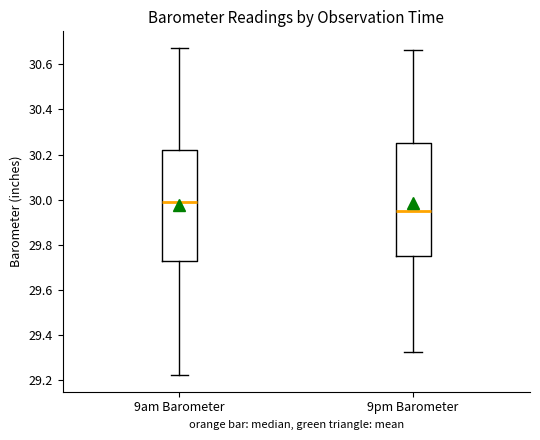

Reading left to right, read every box against the y-axis: the position of its median line, the range the box covers, and the ends of its whiskers. The values are not printed on the chart, so give them approximately, as read against the axis.

9am Barometer: median 29.98, box 29.72 to 30.22, whiskers 29.22 to 30.68
9pm Barometer: median 29.94, box 29.76 to 30.26, whiskers 29.32 to 30.66